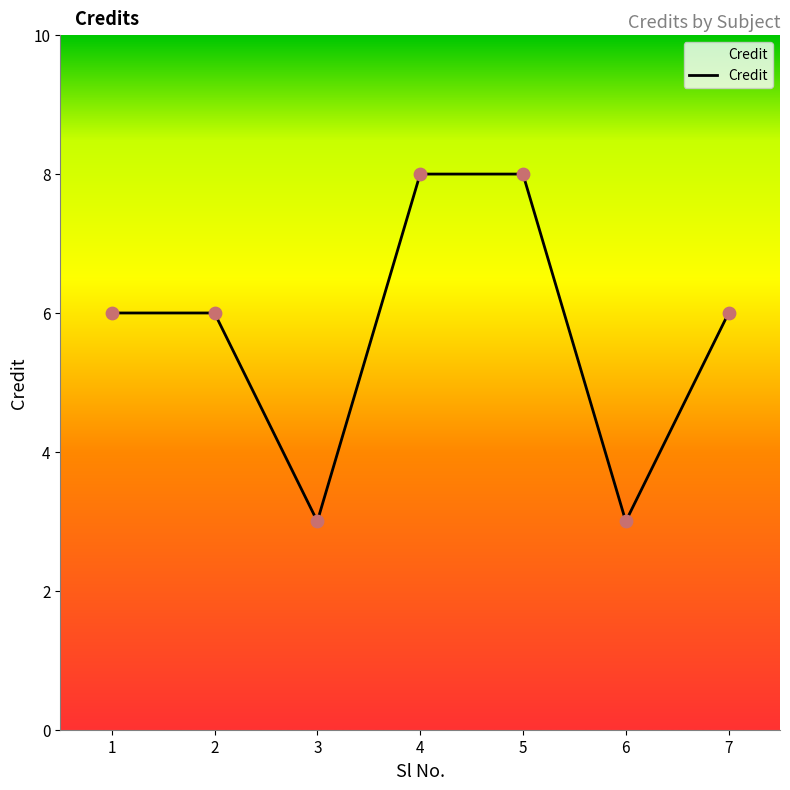

Approximately how many times larger is the value at 2 compared to 3?

2.0